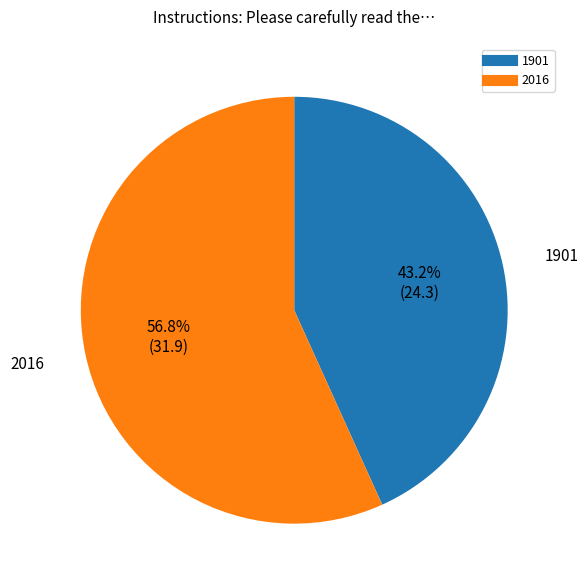

Which category has the smallest portion of the pie?

1901